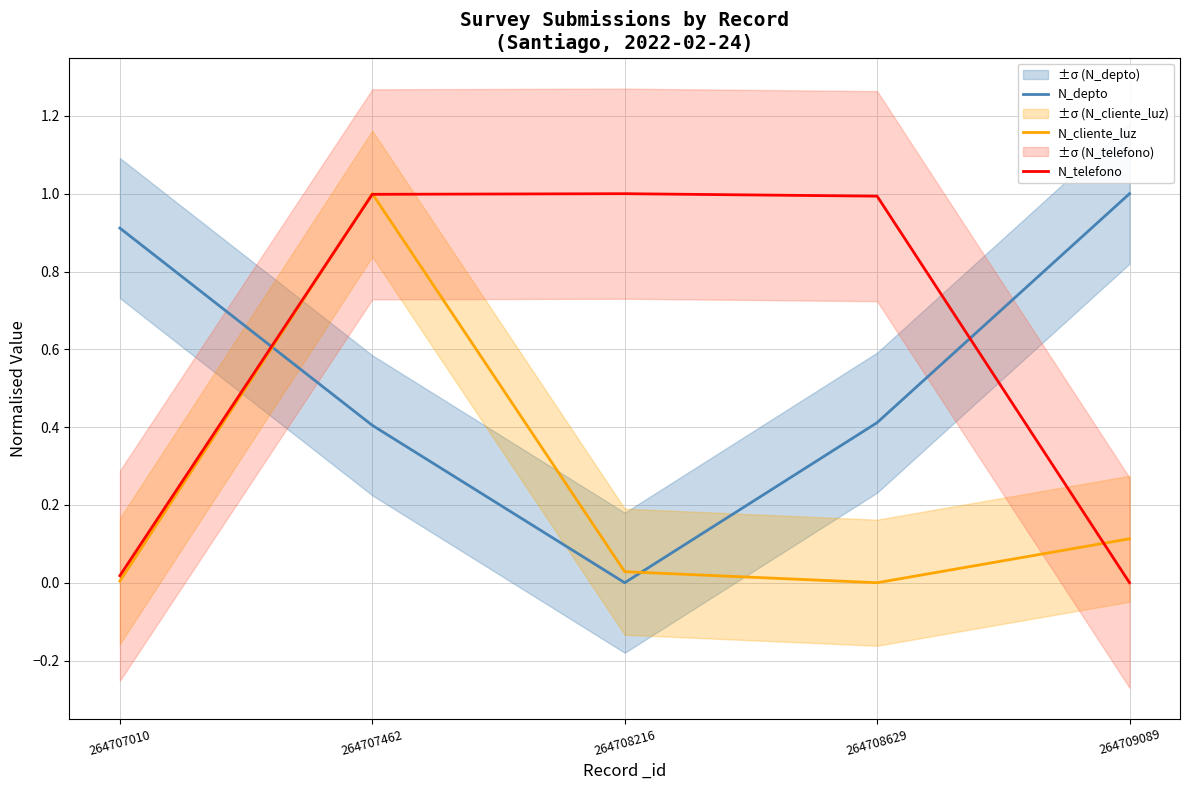

What is the maximum value for N_telefono?

1.0